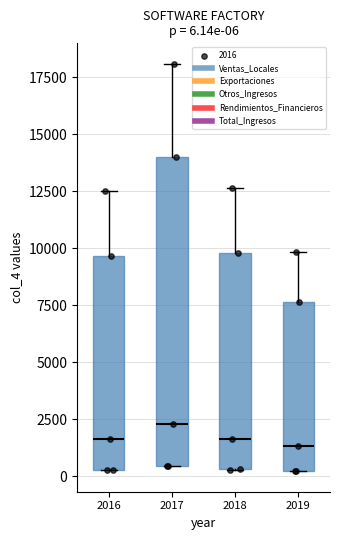

Which box has the highest median line?

2017